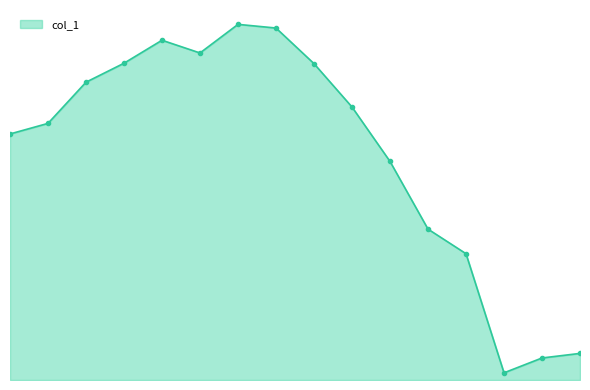

Does the chart display data point markers on the line(s)?

No